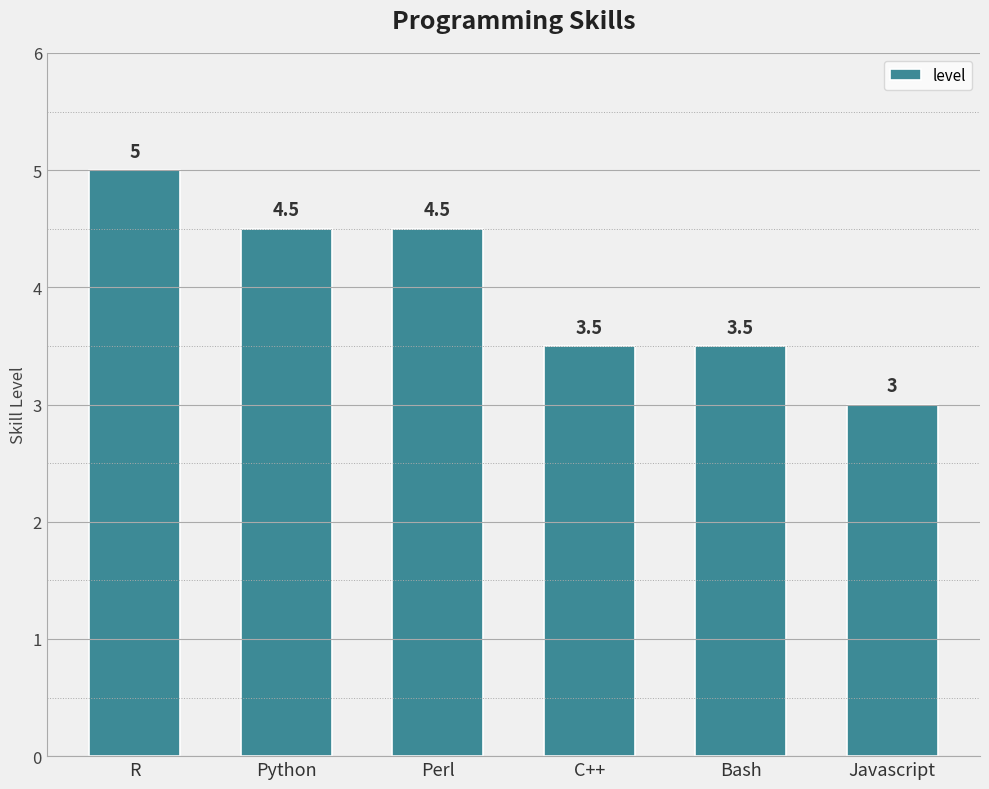

What is the value of the 6th bar from the left?

3.0